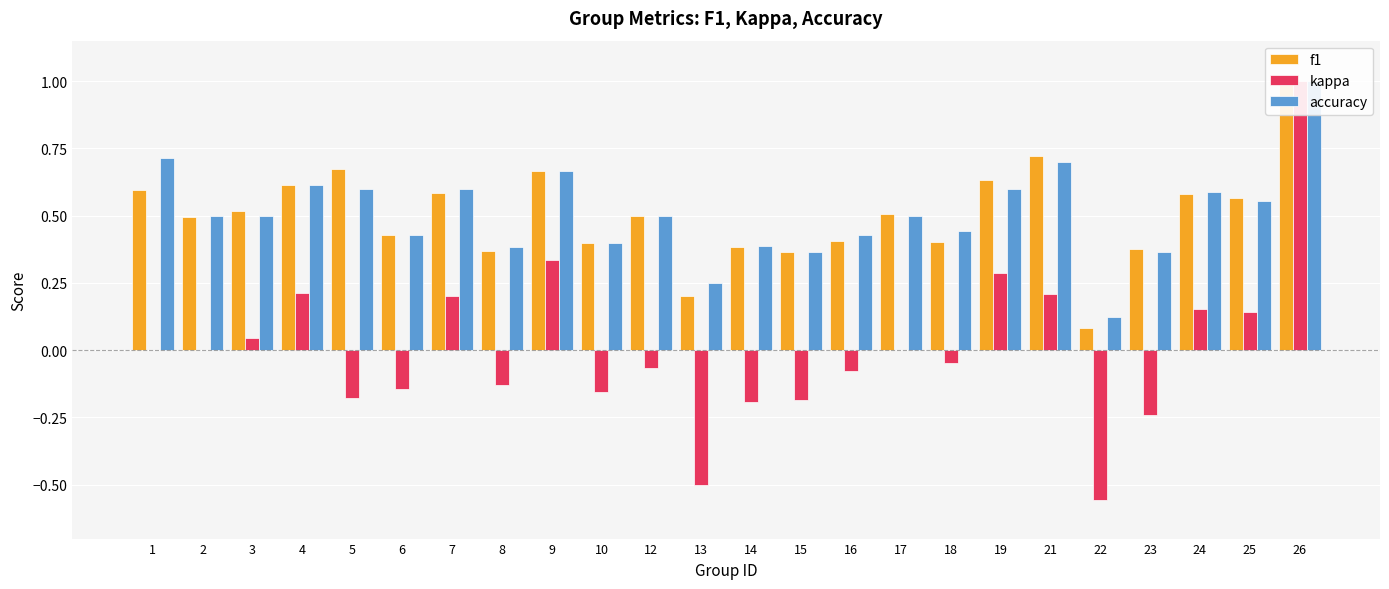

What is the difference between the accuracy values at 26 and 19?

0.4